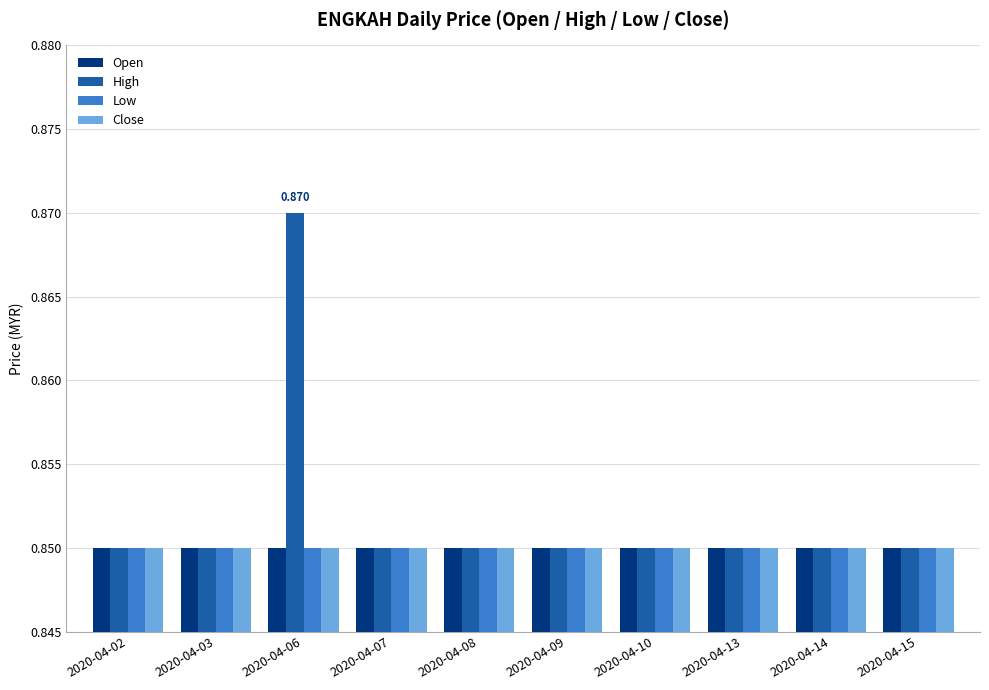

Which series has the largest range (max minus min)?

High